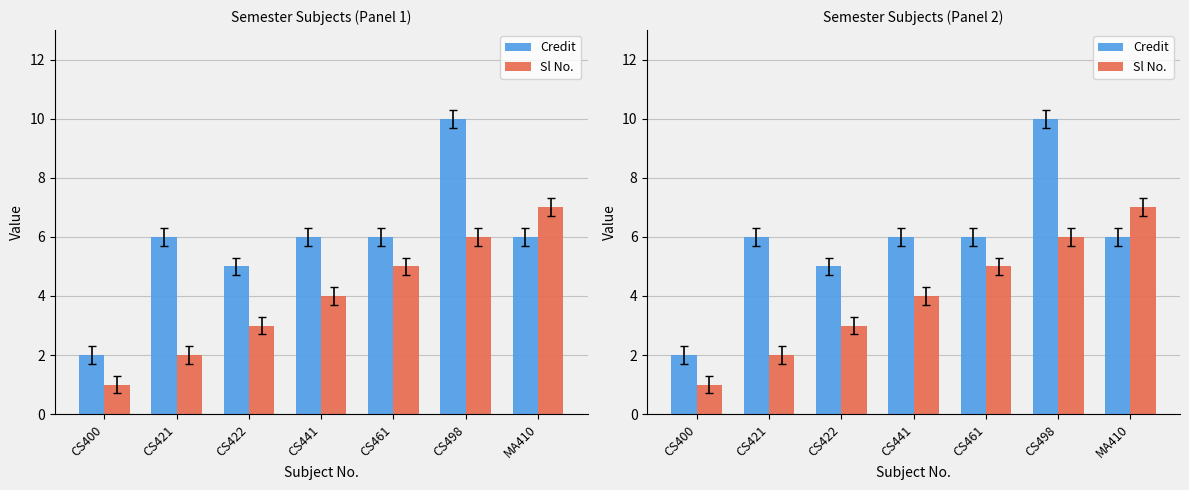

Is the value of Credit at CS498 greater than the value of Sl No. at CS461?

Yes